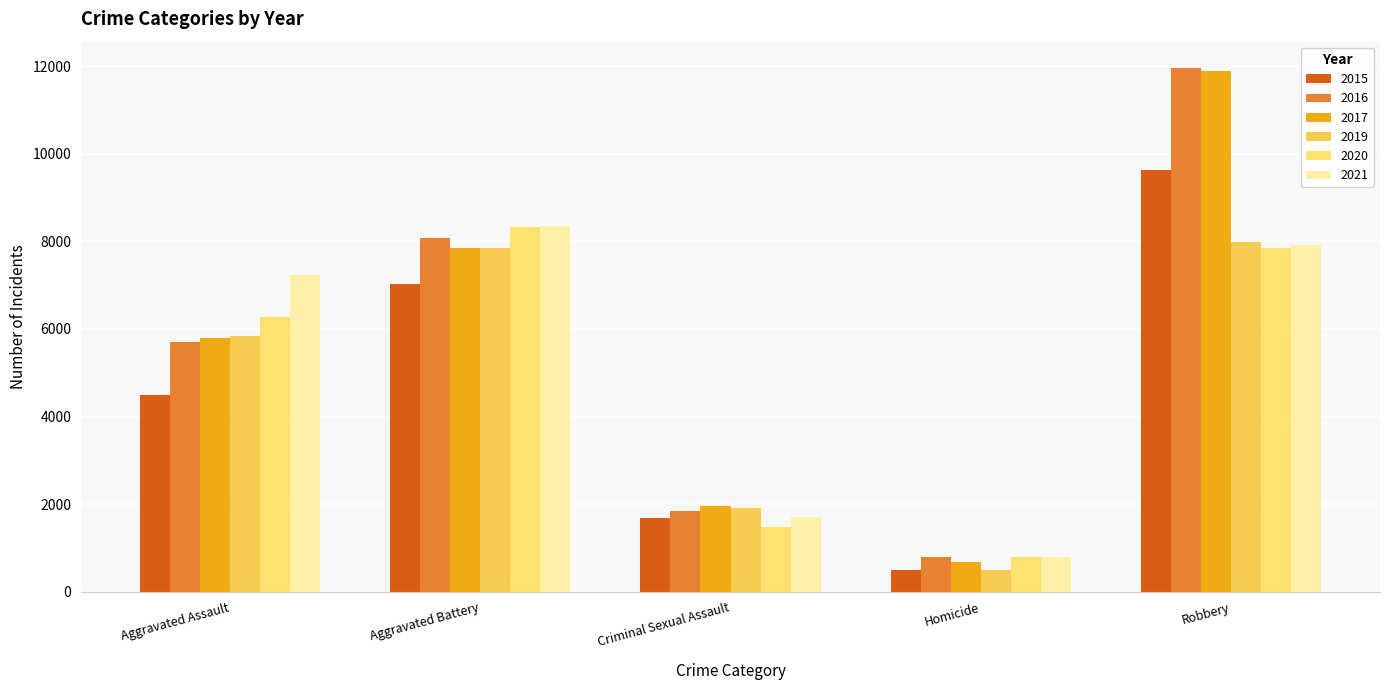

Which series changed the most between Aggravated Assault and Robbery?

2016